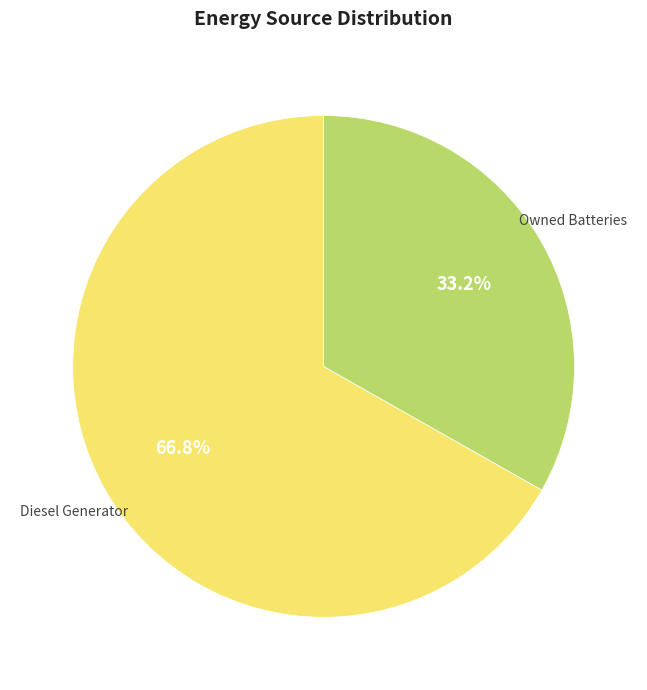

Does any single category account for the majority?

Yes